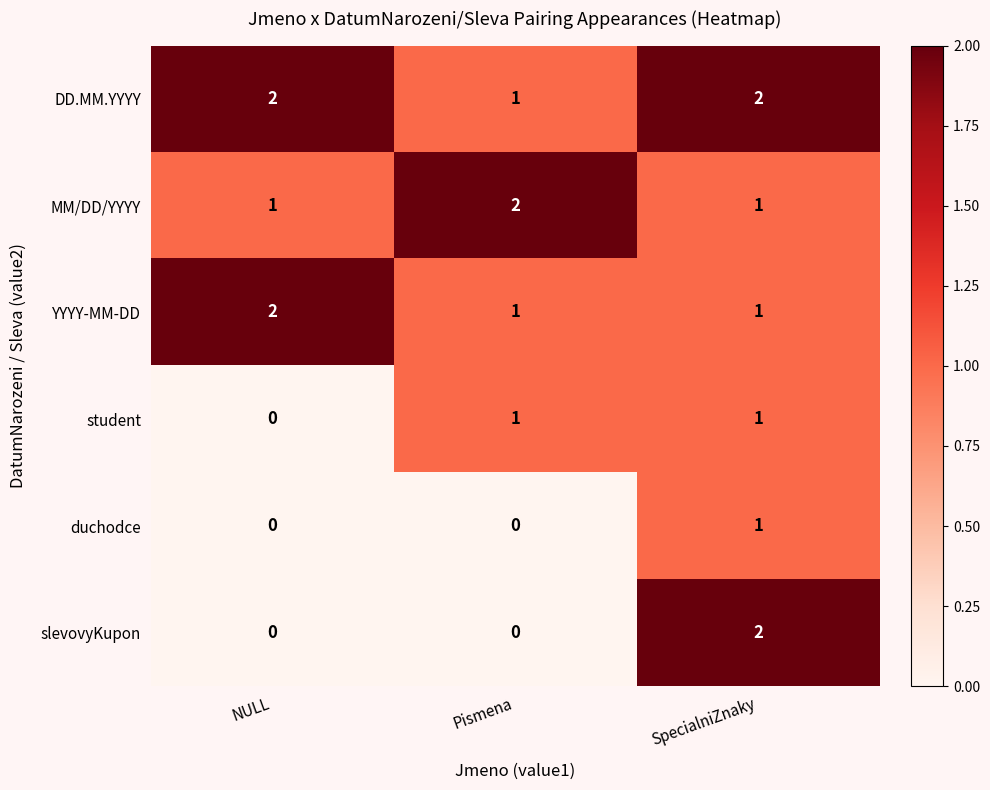

What is the difference between the highest and lowest values at SpecialniZnaky?

1